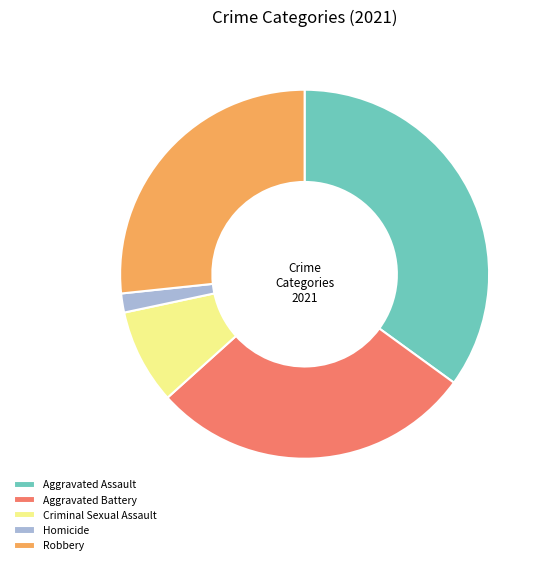

True or false: Aggravated Battery accounts for 28% of the total.

True